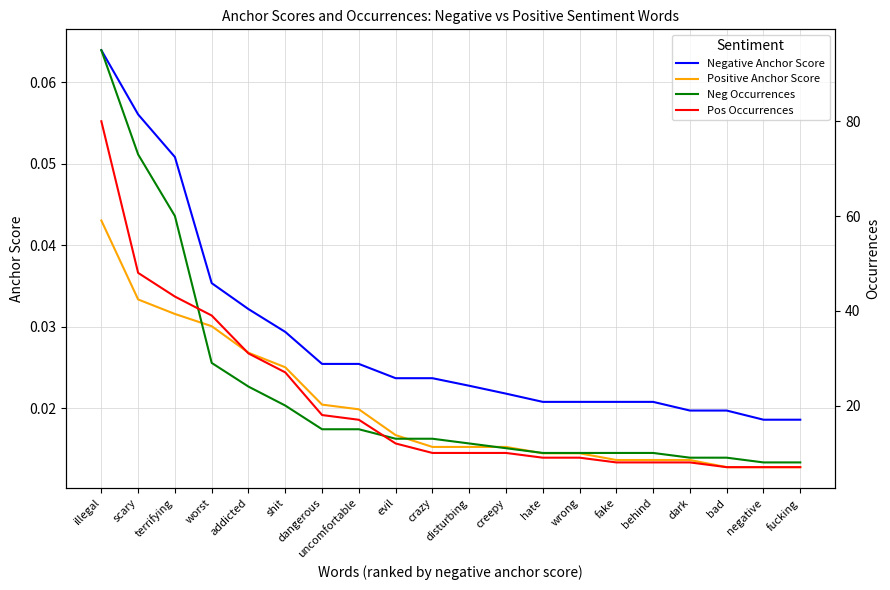

What is the average value of the Neg Occurrences series?

22.7